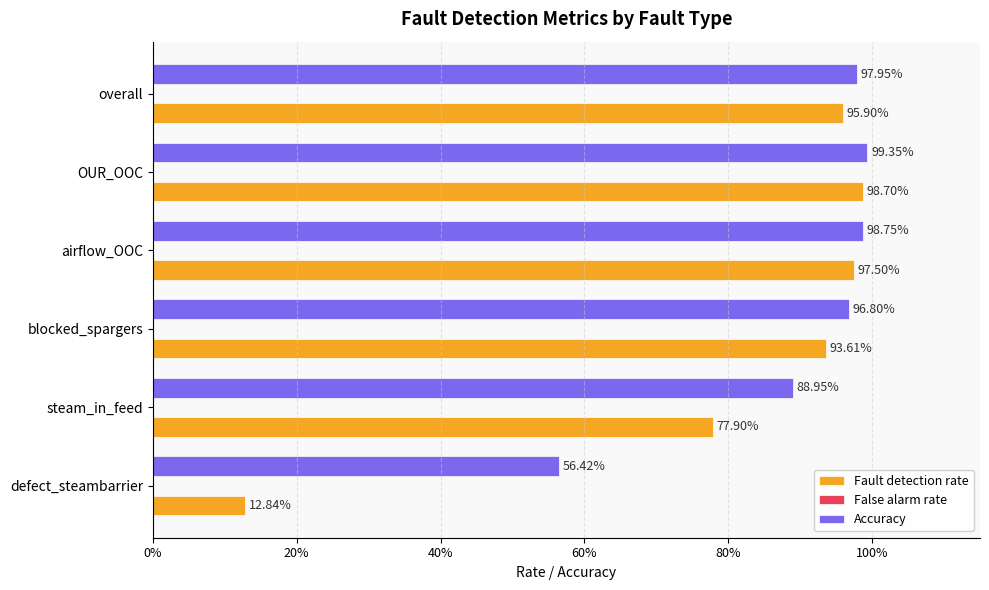

How many series are shown in this chart?

3